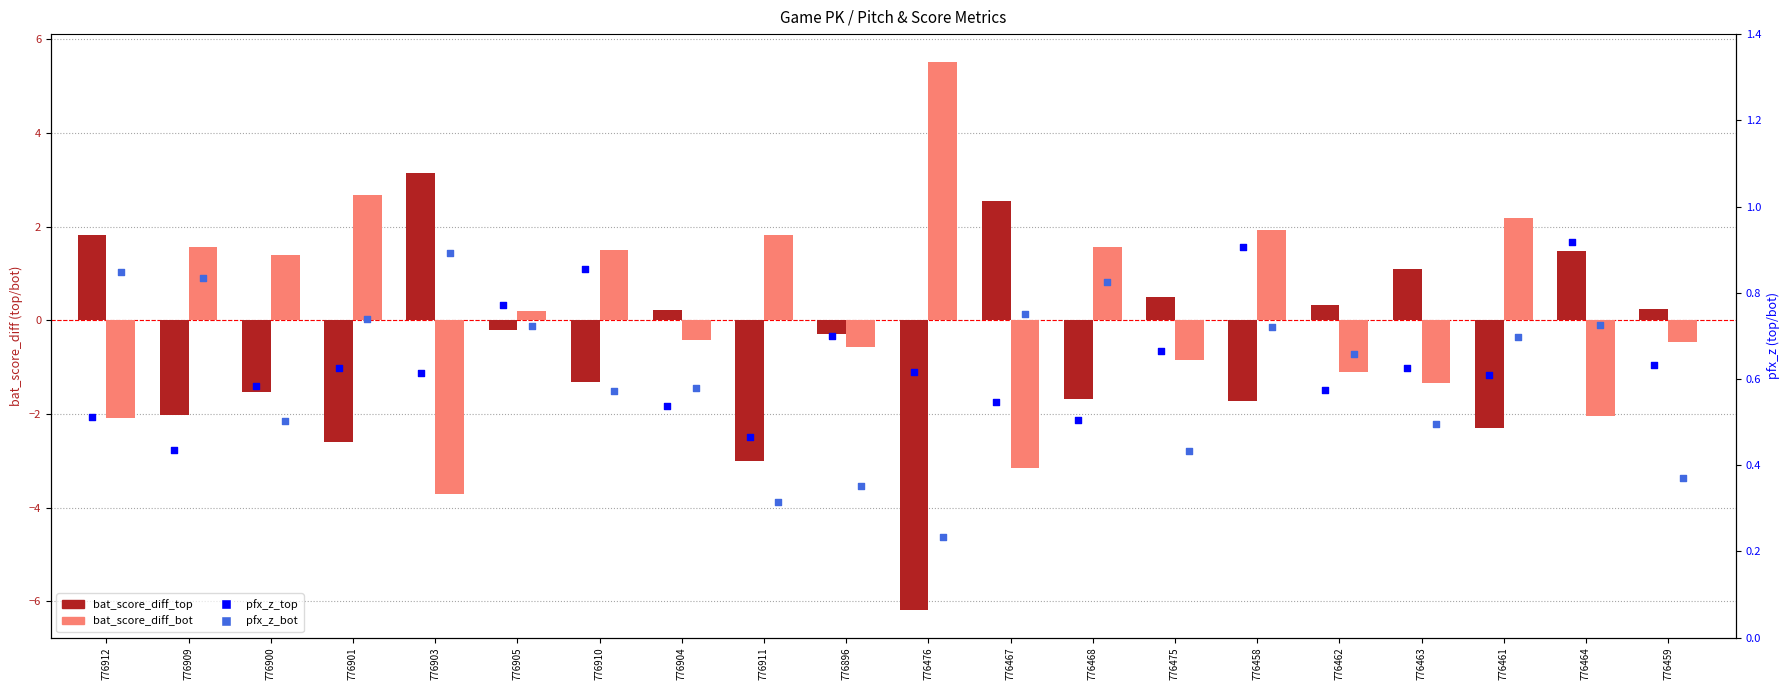

At how many categories does at least one series exceed 0?

20